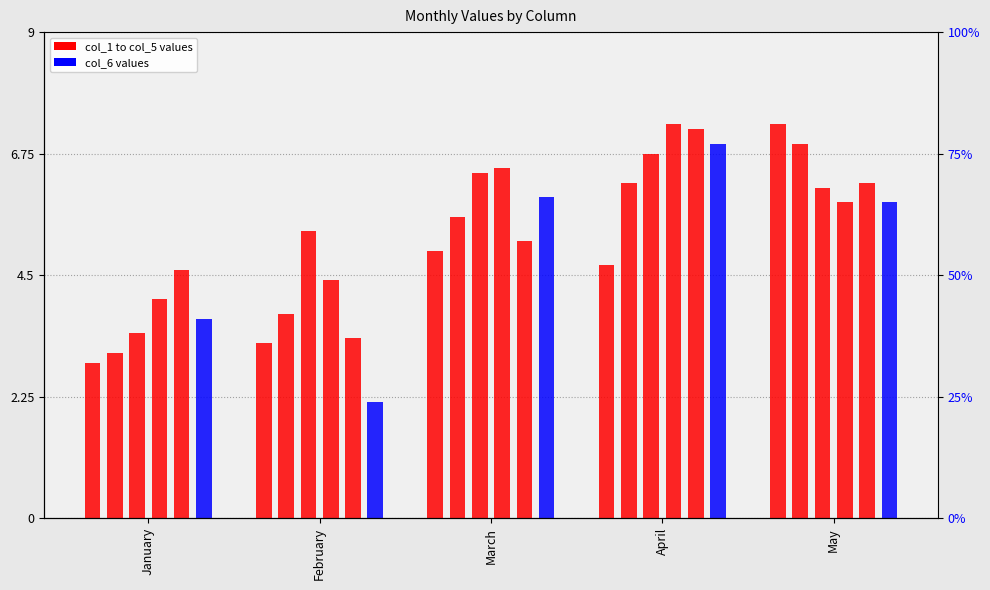

Which series has the largest total across all categories?

col_4